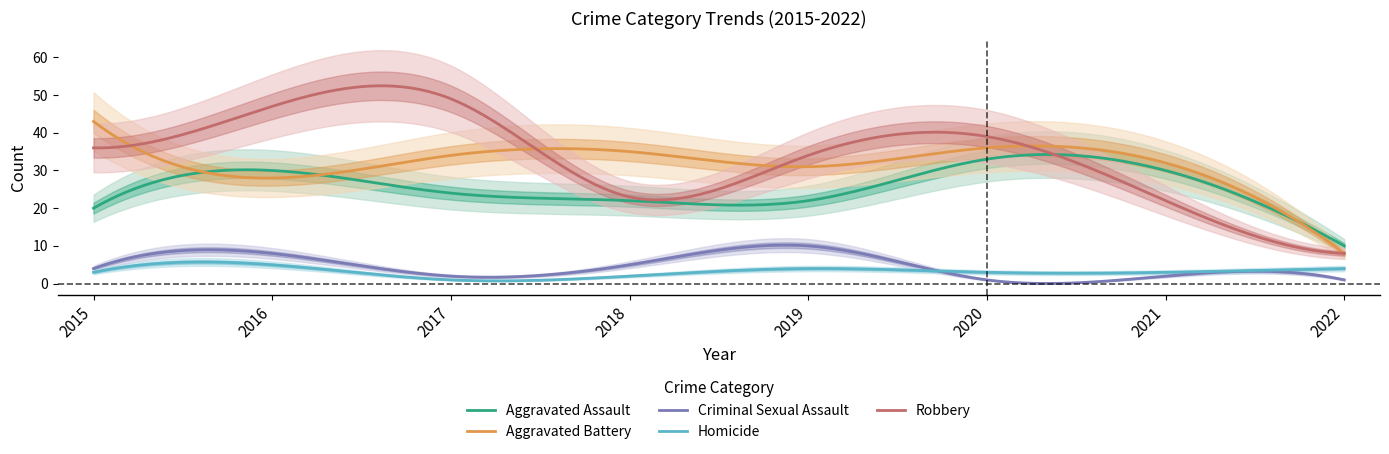

What is the total value across all series at 2018?

87